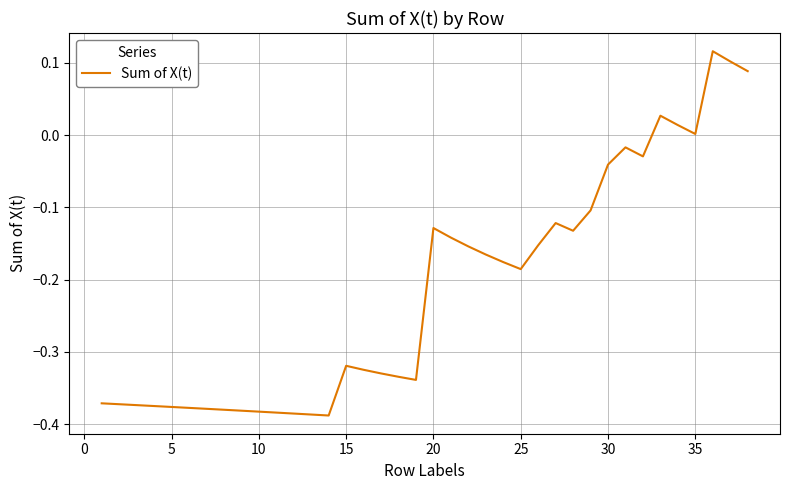

What is the difference between the maximum and minimum values?

0.5